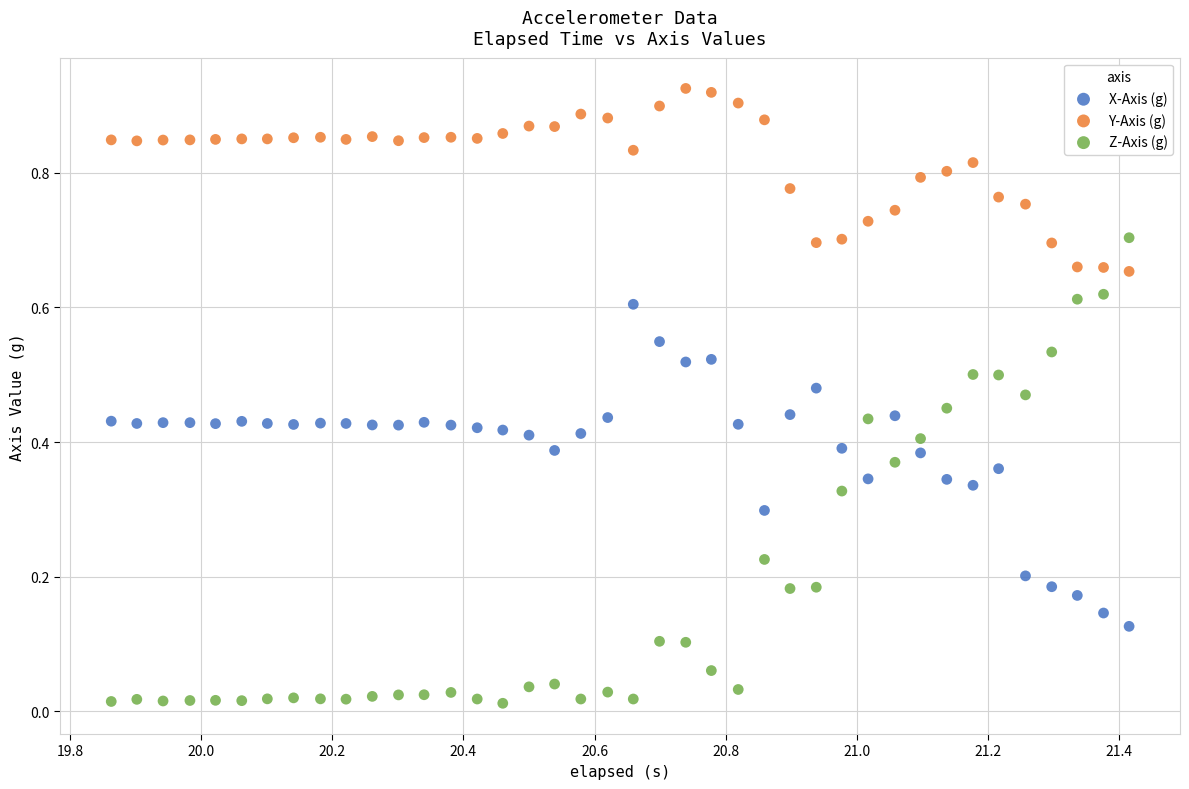

Which series reaches the minimum Y coordinate?

Z-Axis (g)